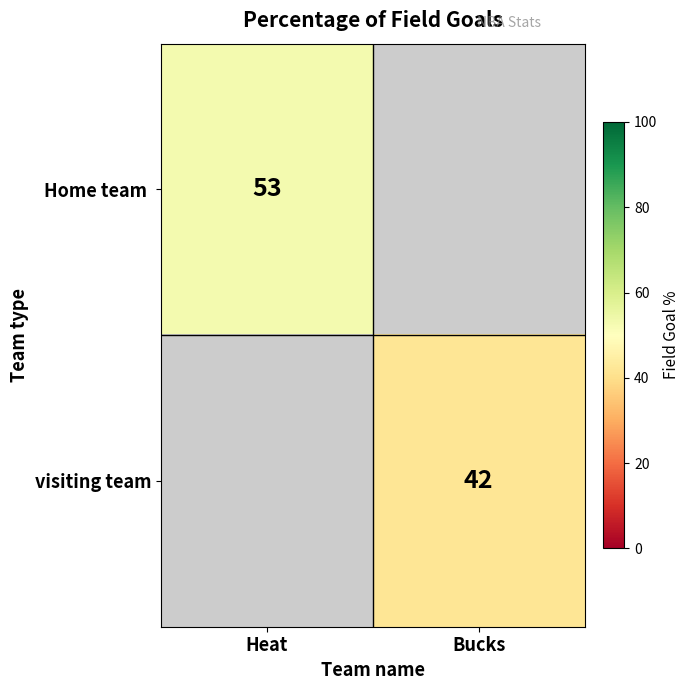

The value of visiting team at Bucks is 65. True or false?

False